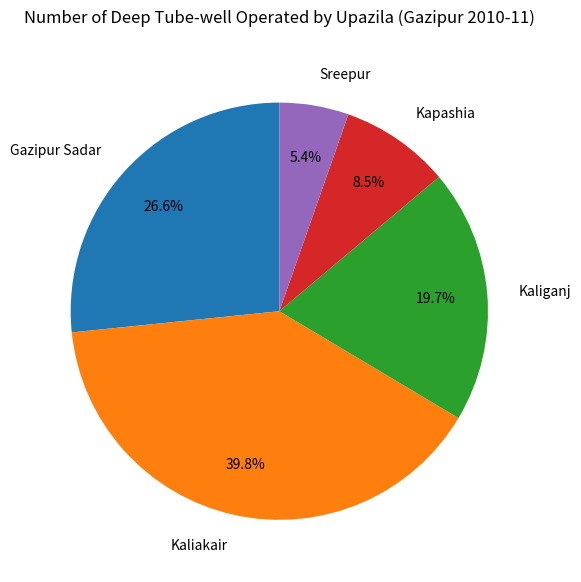

Which slice is the smallest?

Sreepur